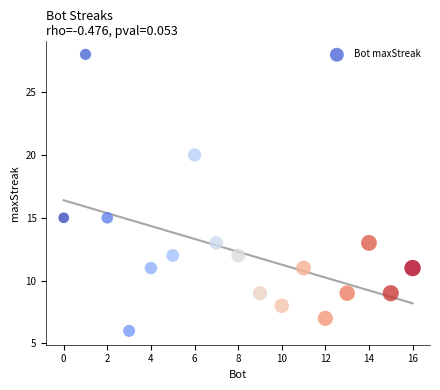

What is the range of Y values (max minus min)?

22